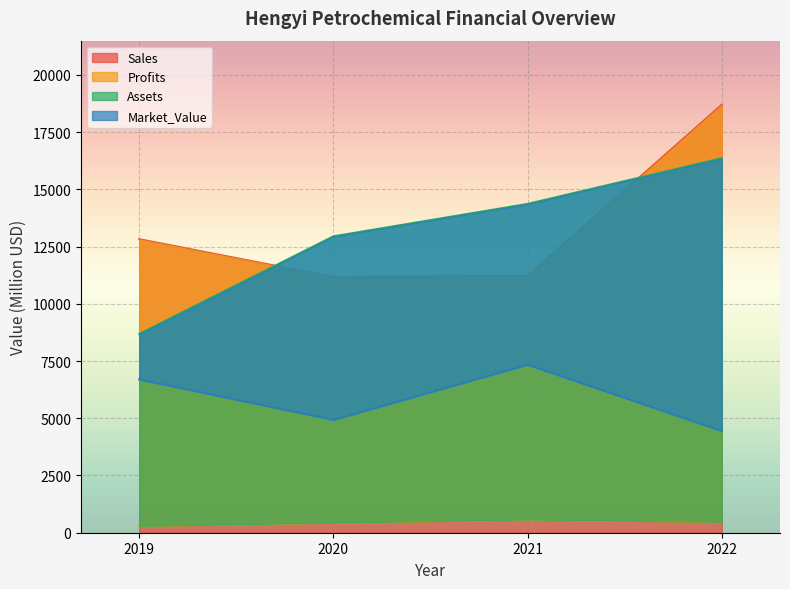

What is the difference between the Profits values at 2019 and 2022?

179.0